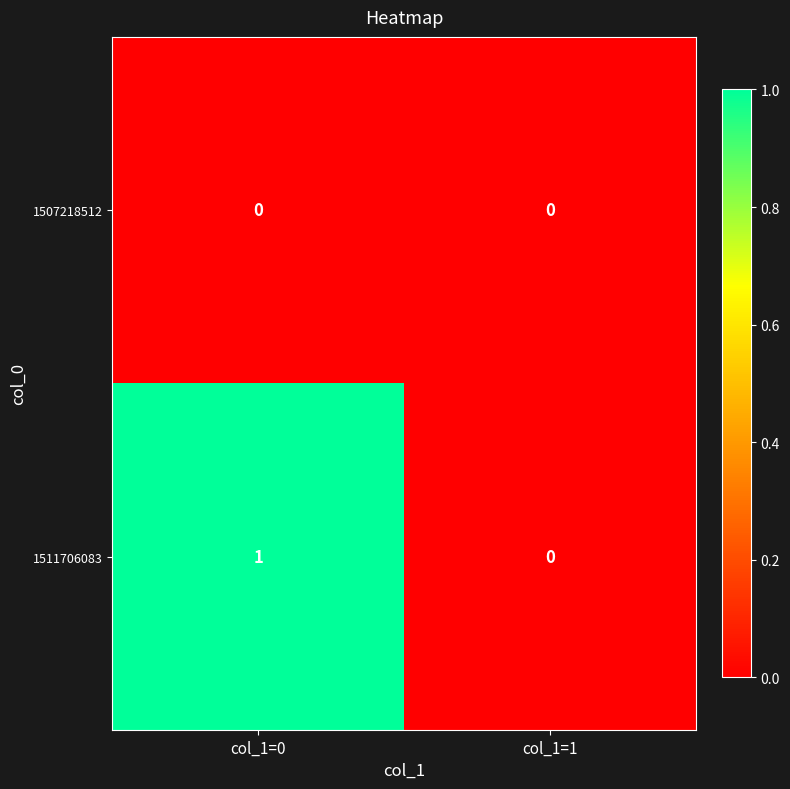

Reading left to right, list all the values displayed in this chart.

1507218512: col_1=0=0	col_1=1=0
1511706083: col_1=0=1	col_1=1=0